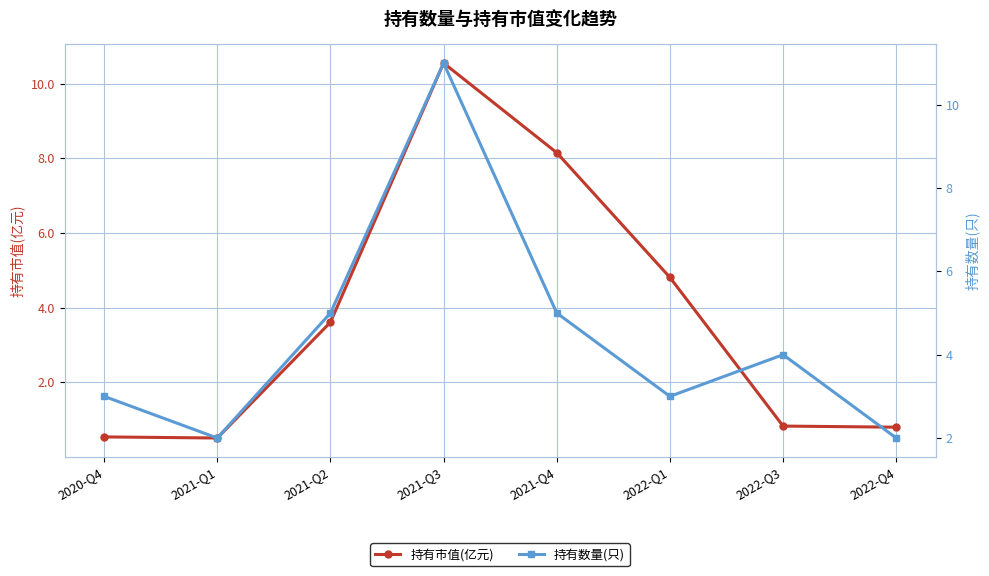

What is the minimum value for 持有市值(亿元)?

0.5